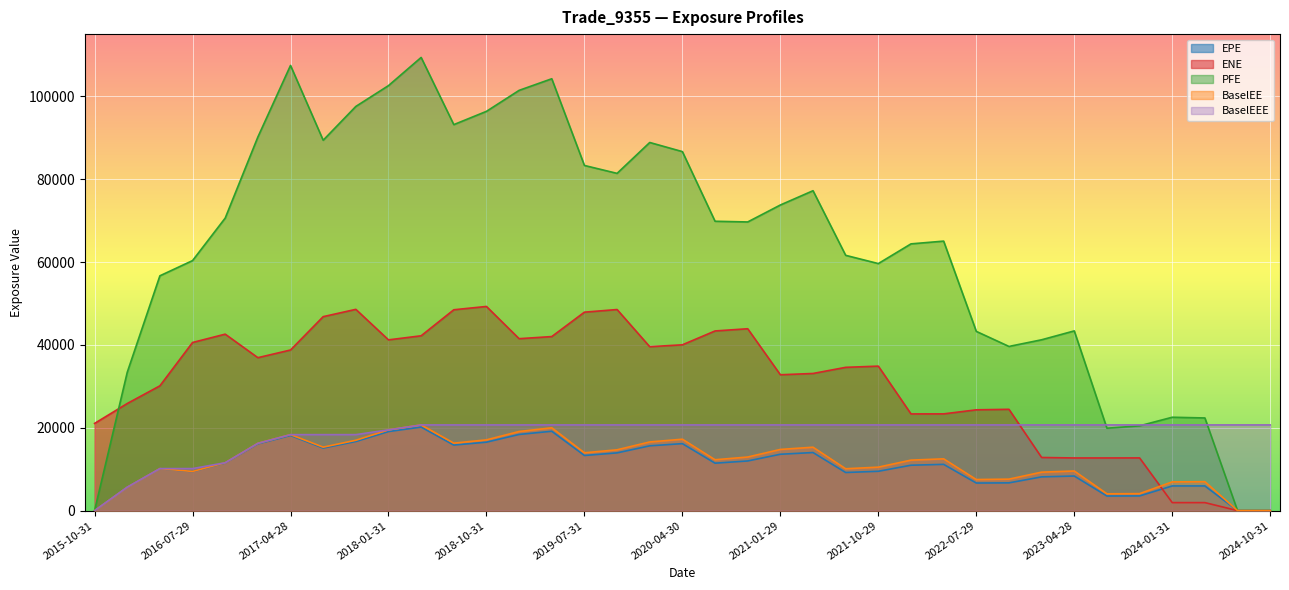

What is the average value of the BaselEEE series?

18557.5